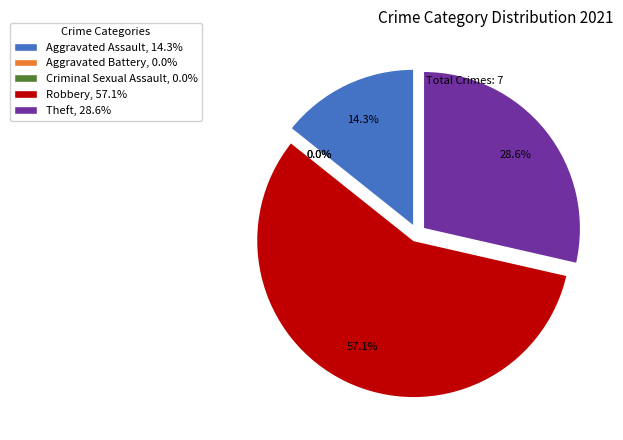

Which slice is the largest?

Robbery